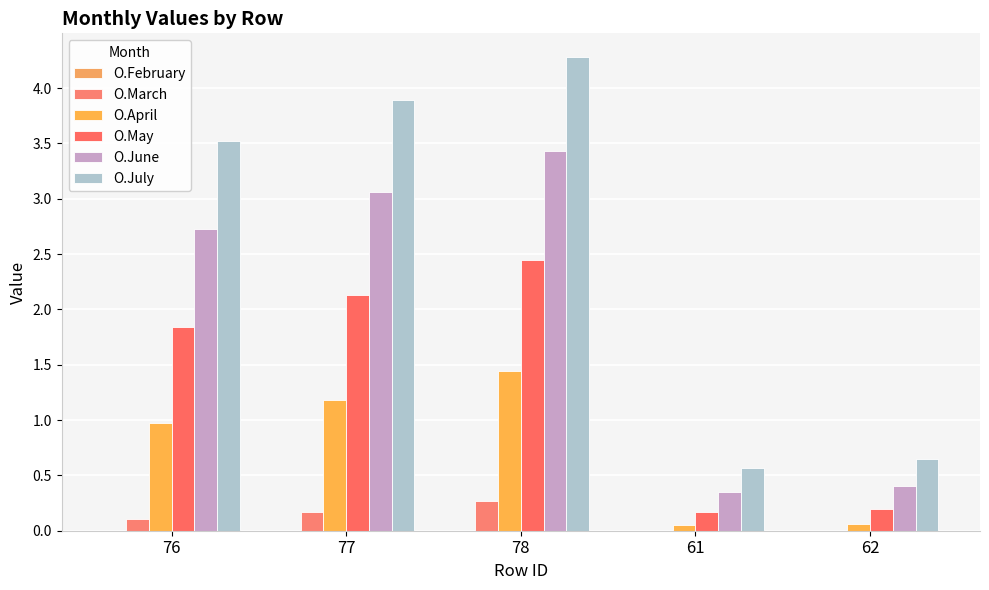

Reading left to right, transcribe all the data shown in this chart.

O.February: 76=0.0	77=0.0	78=0.0	61=0.0	62=0.0
O.March: 76=0.1	77=0.2	78=0.3	61=0.0	62=0.0
O.April: 76=1.0	77=1.2	78=1.4	61=0.1	62=0.1
O.May: 76=1.8	77=2.1	78=2.5	61=0.2	62=0.2
O.June: 76=2.7	77=3.1	78=3.4	61=0.3	62=0.4
O.July: 76=3.5	77=3.9	78=4.3	61=0.6	62=0.7